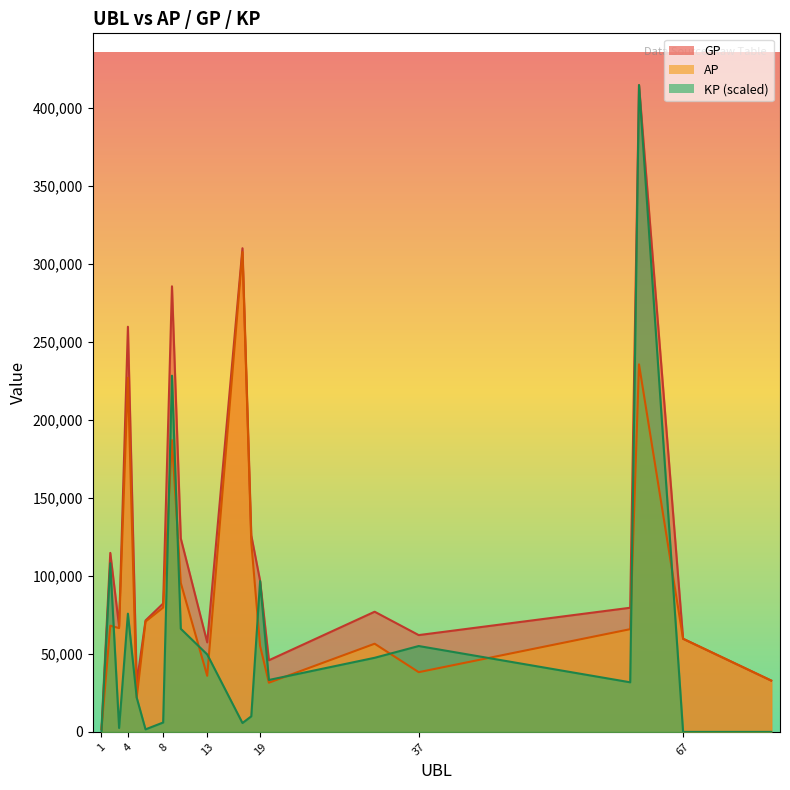

True or false: GP and KP intersect in this chart.

False